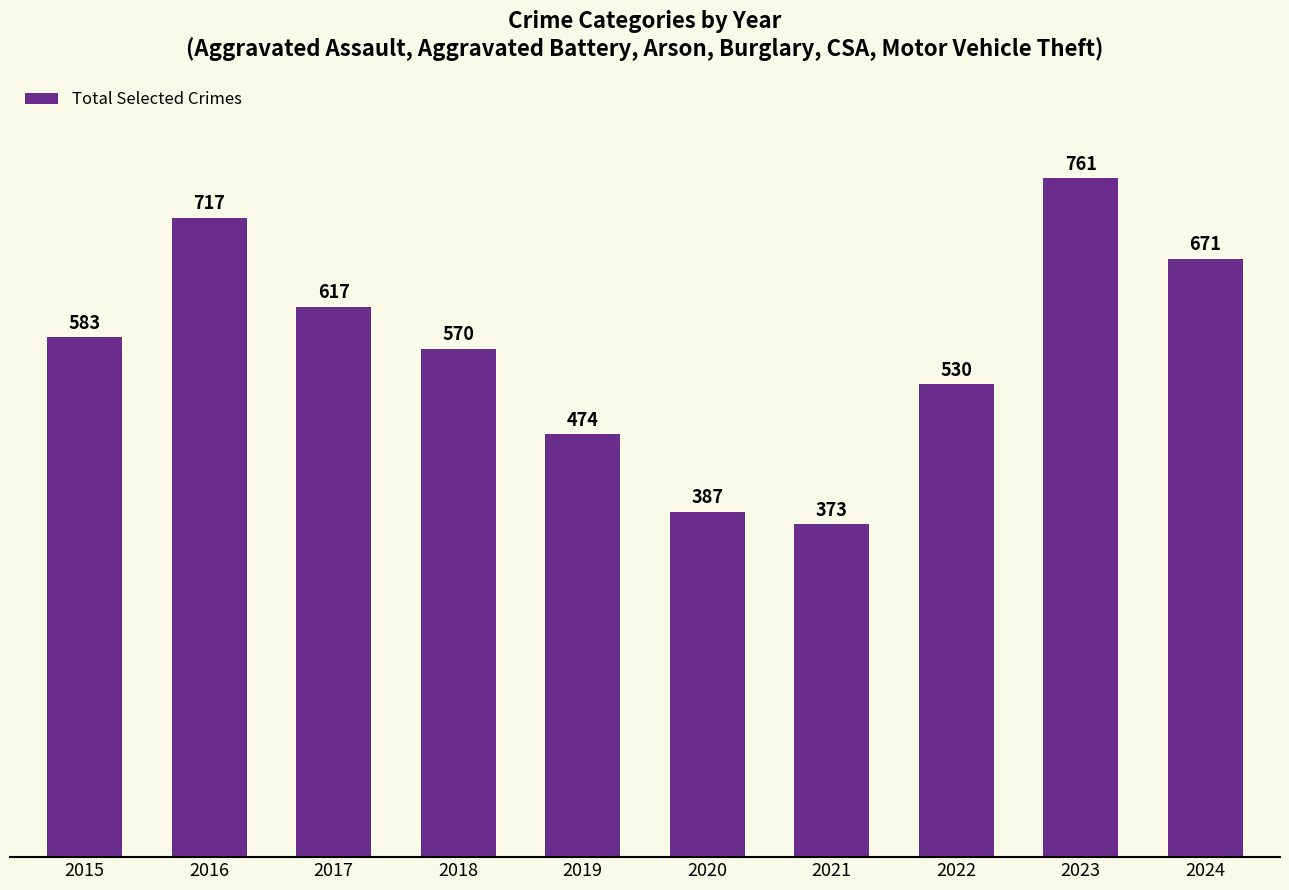

How many values are between 474 and 671?

6